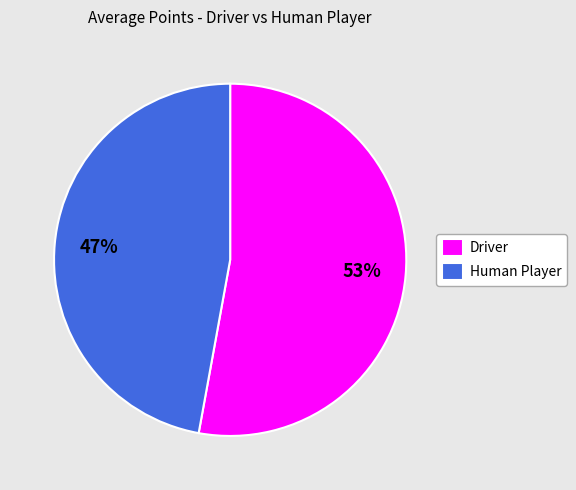

To the nearest percent, what is the combined percentage of Driver and Human Player?

100%